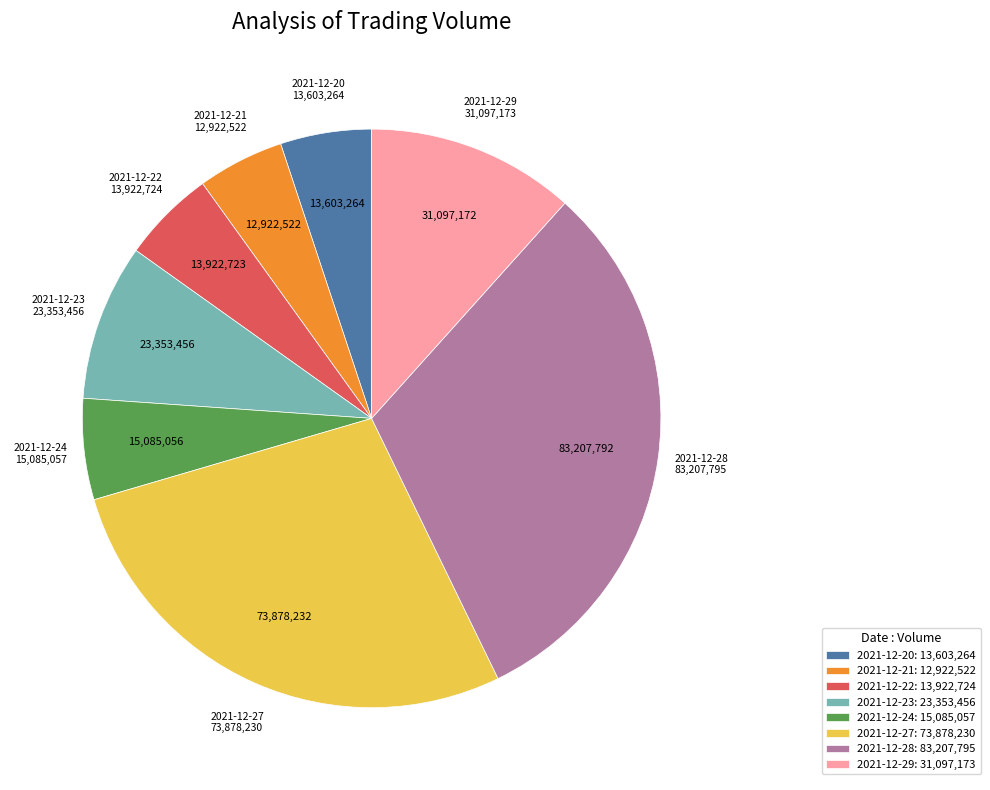

Is the sum of 2021-12-24: 15,085,057 and 2021-12-23: 23,353,456 greater than half?

No